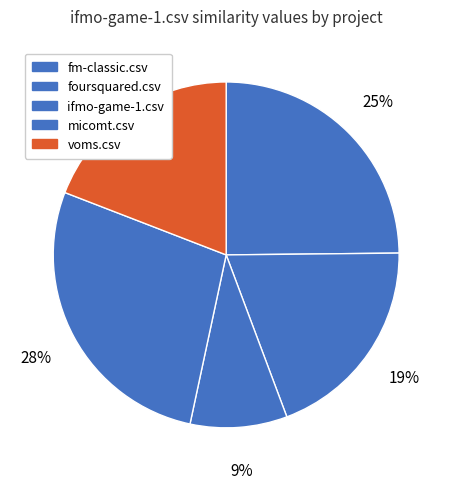

Rank the categories by value from highest to lowest.

micomt.csv, fm-classic.csv, foursquared.csv, voms.csv, ifmo-game-1.csv